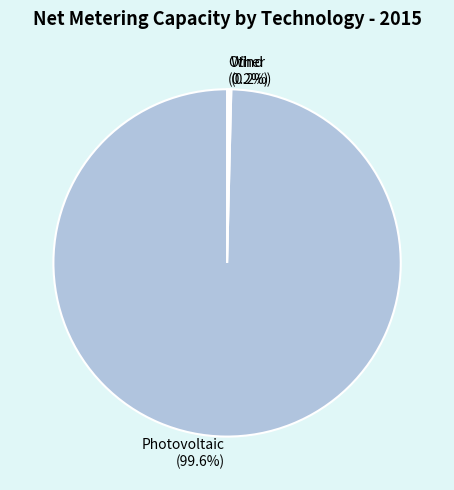

Is there a majority slice in this chart?

Yes